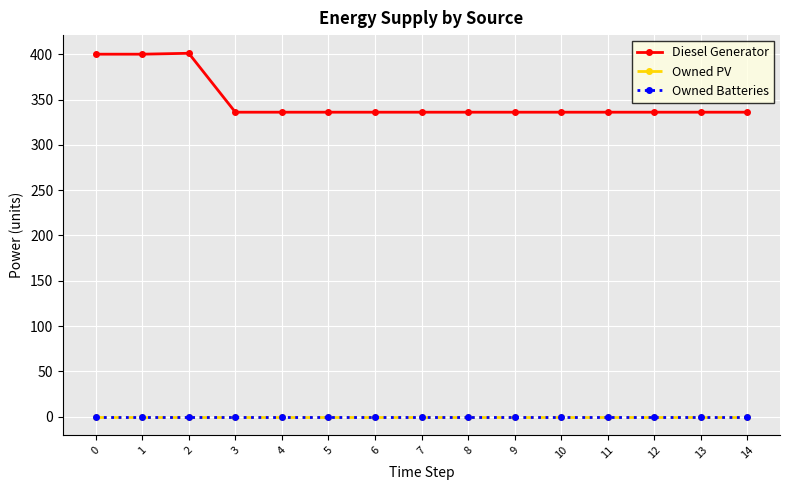

Reading left to right, extract all data points from this chart.

Diesel Generator: 0=400	1=400	2=401	3=336	4=336	5=336	6=336	7=336	8=336	9=336	10=336	11=336	12=336	13=336	14=336
Owned PV: 0=0	1=0	2=0	3=0	4=0	5=0	6=0	7=0	8=0	9=0	10=0	11=0	12=0	13=0	14=0
Owned Batteries: 0=0	1=0	2=0	3=0	4=0	5=0	6=0	7=0	8=0	9=0	10=0	11=0	12=0	13=0	14=0